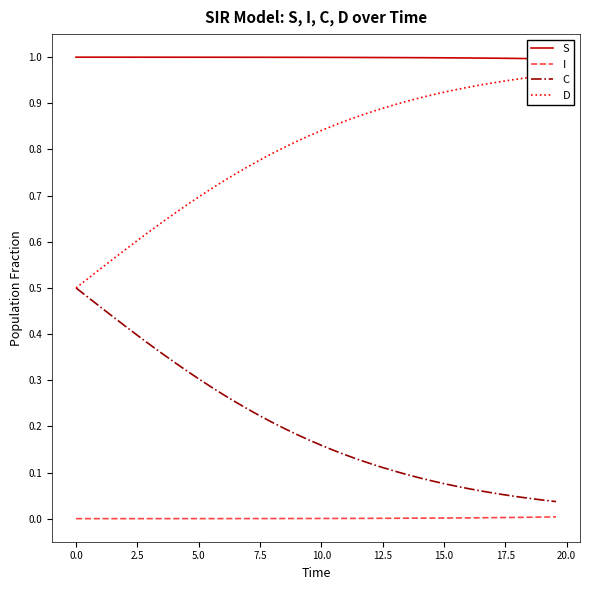

True or false: I and S intersect in this chart.

False